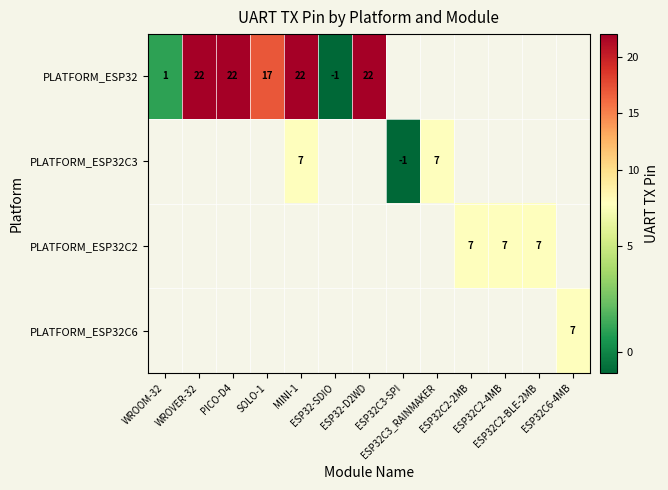

List the series in order of their peak value, highest first.

PLATFORM_ESP32, PLATFORM_ESP32C3, PLATFORM_ESP32C2, PLATFORM_ESP32C6